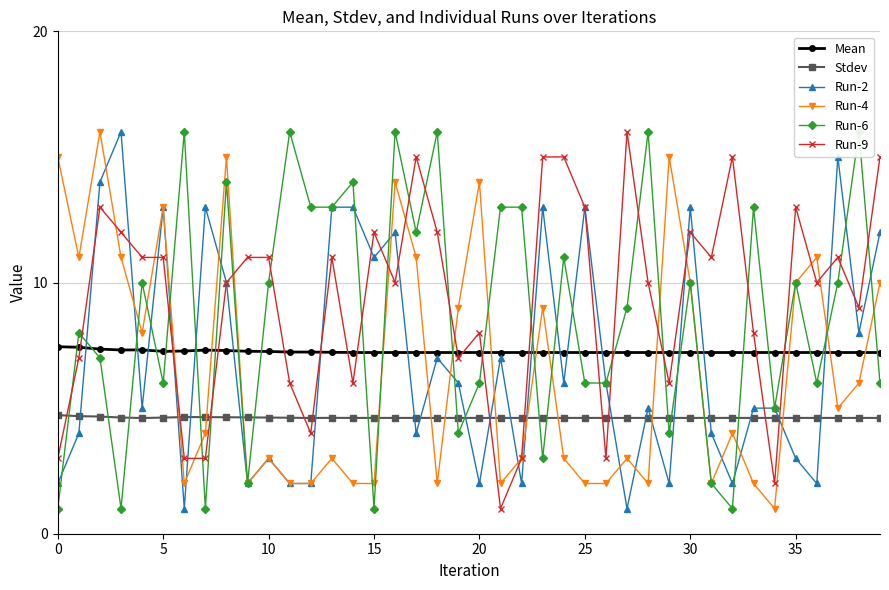

After their last crossing, which series has the higher values: Run-2 or Mean?

Run-2